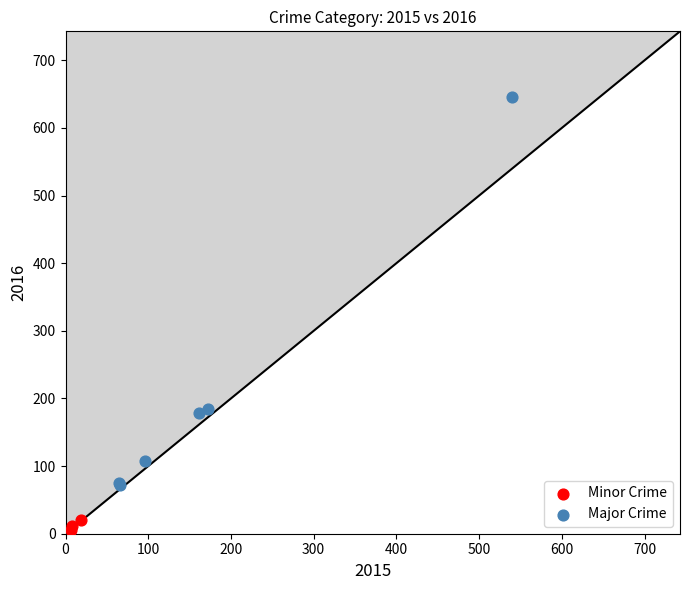

Which series reaches the minimum Y coordinate?

Minor Crime